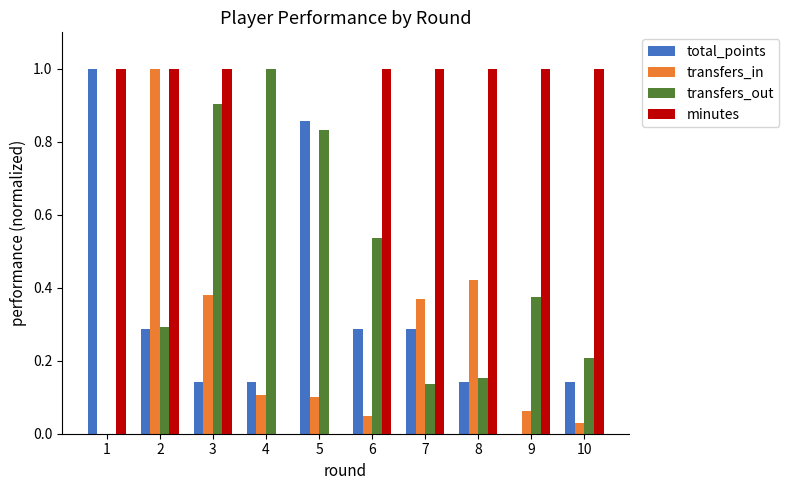

Which series has the largest total across all categories?

minutes